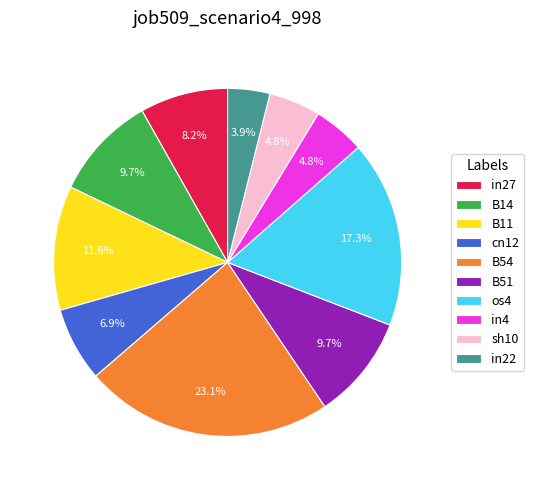

The B11 slice represents 12% of the pie. True or false?

True